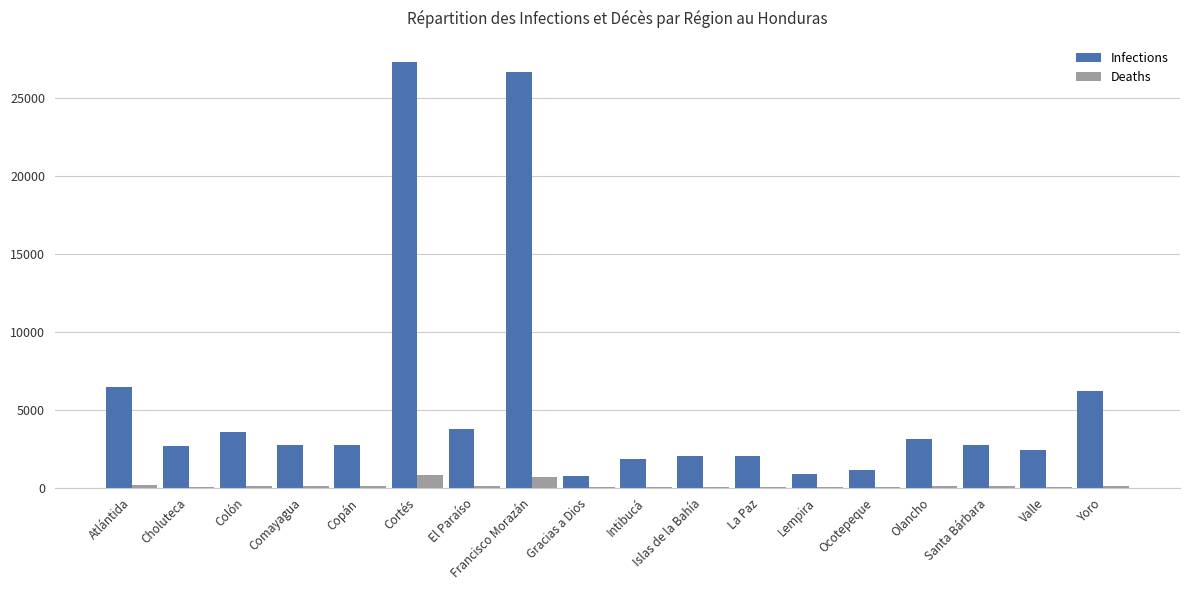

Is it true that Infections equals 3643 at Islas de la Bahía?

False